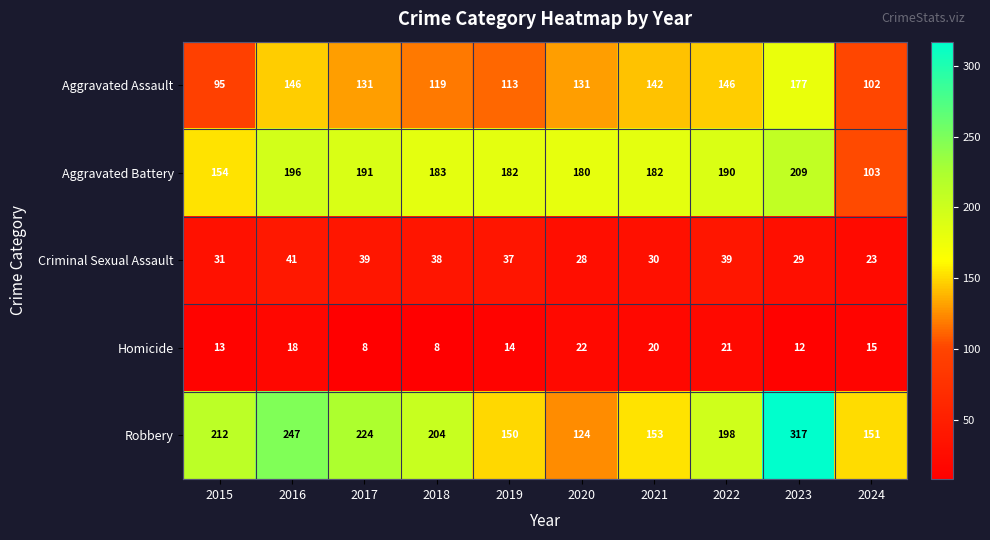

At 2020, list the series in order from largest to smallest.

Aggravated Battery, Aggravated Assault, Robbery, Criminal Sexual Assault, Homicide